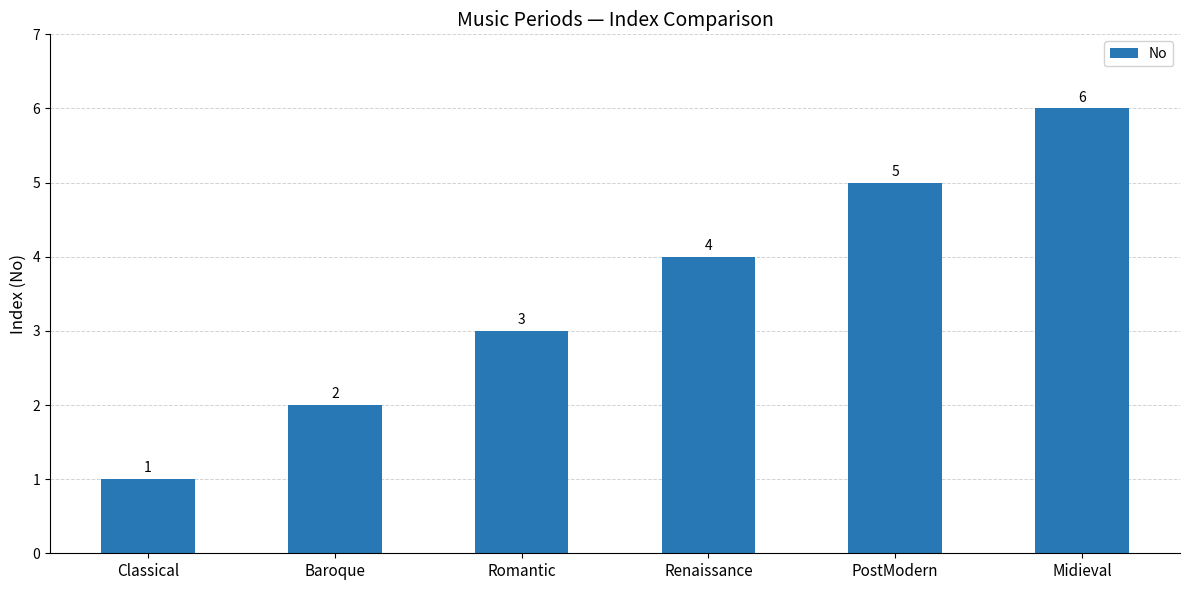

The value at PostModern is 3. True or false?

False